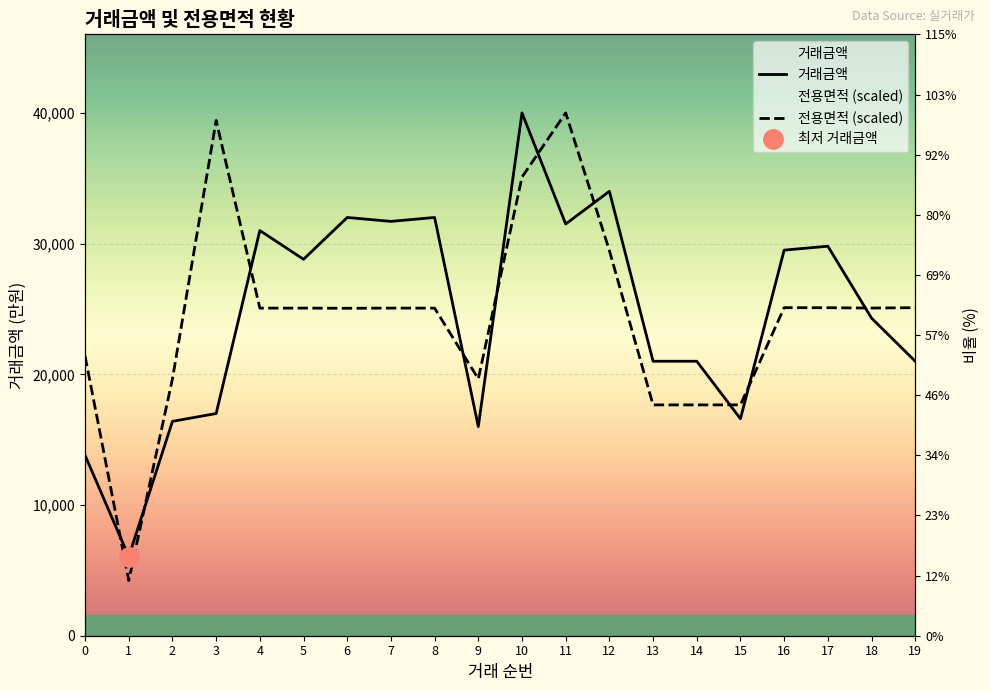

How many data points in 거래금액 are above 28800?

9